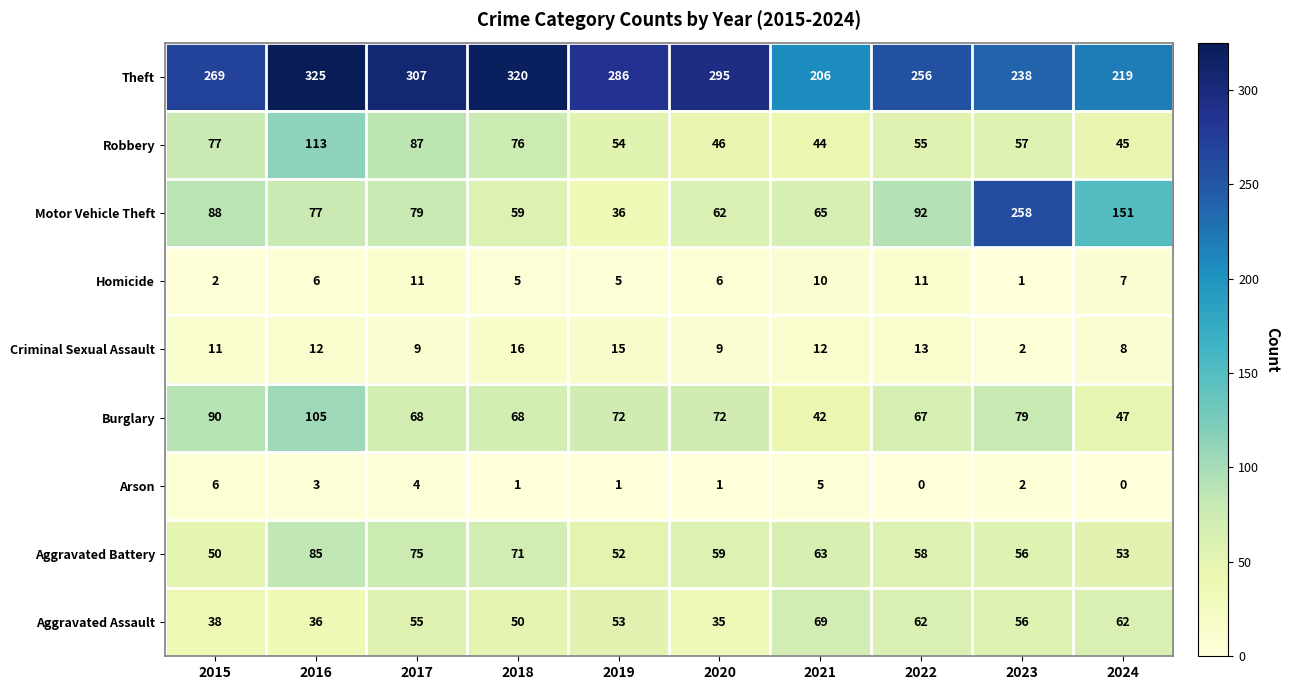

Between 2015 and 2022, which series saw the biggest shift?

Aggravated Assault